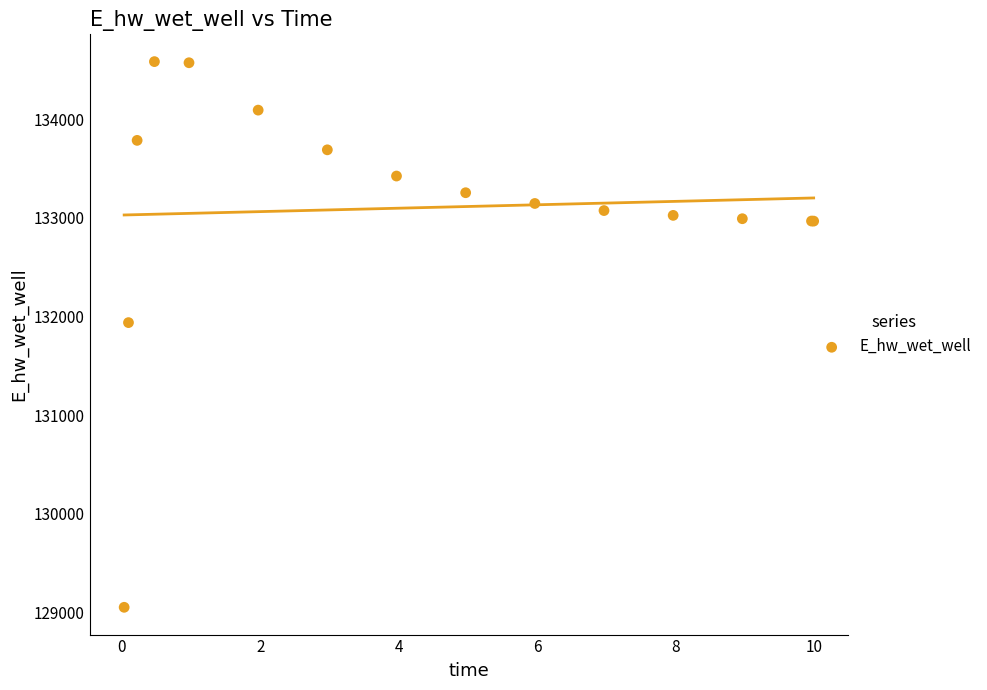

What Y value in the scatter plot is closest to 131817?

131937.4